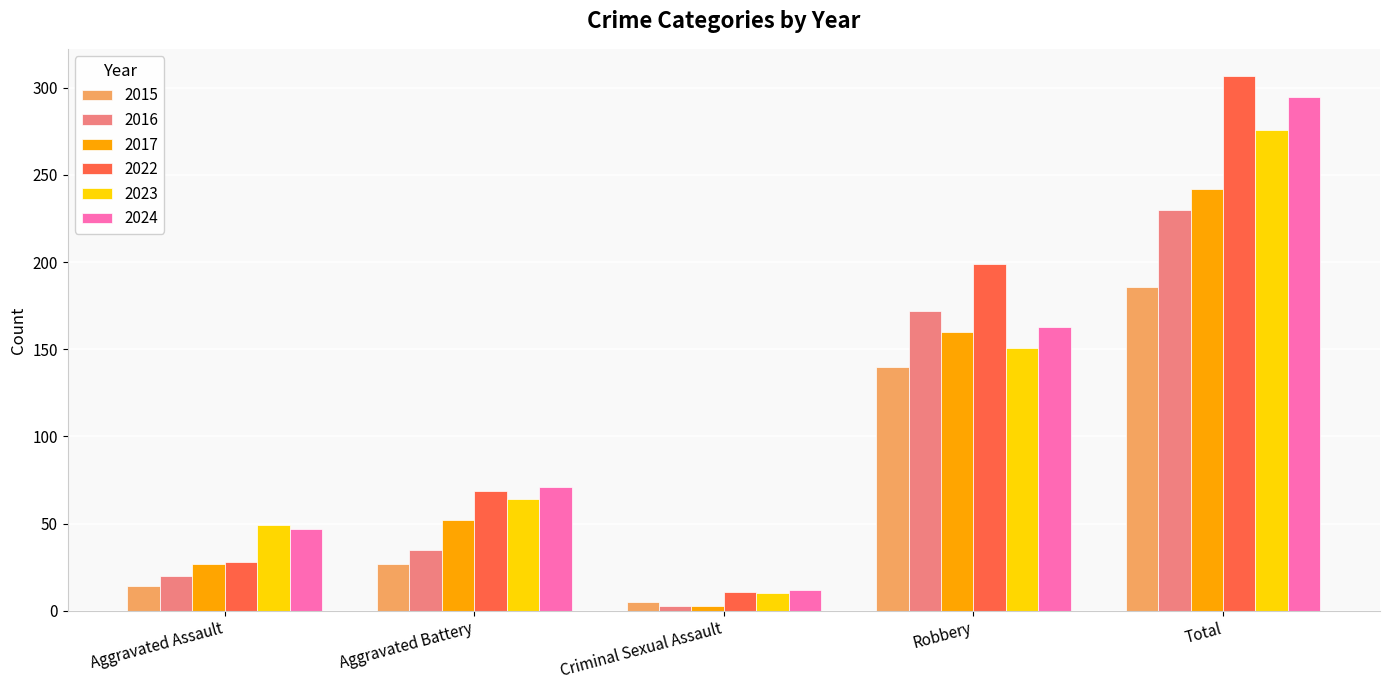

Where is 2016 nearest to the value 116?

Robbery